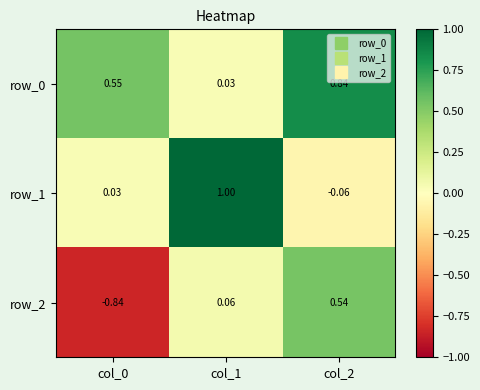

How many categories are shown in the chart?

3